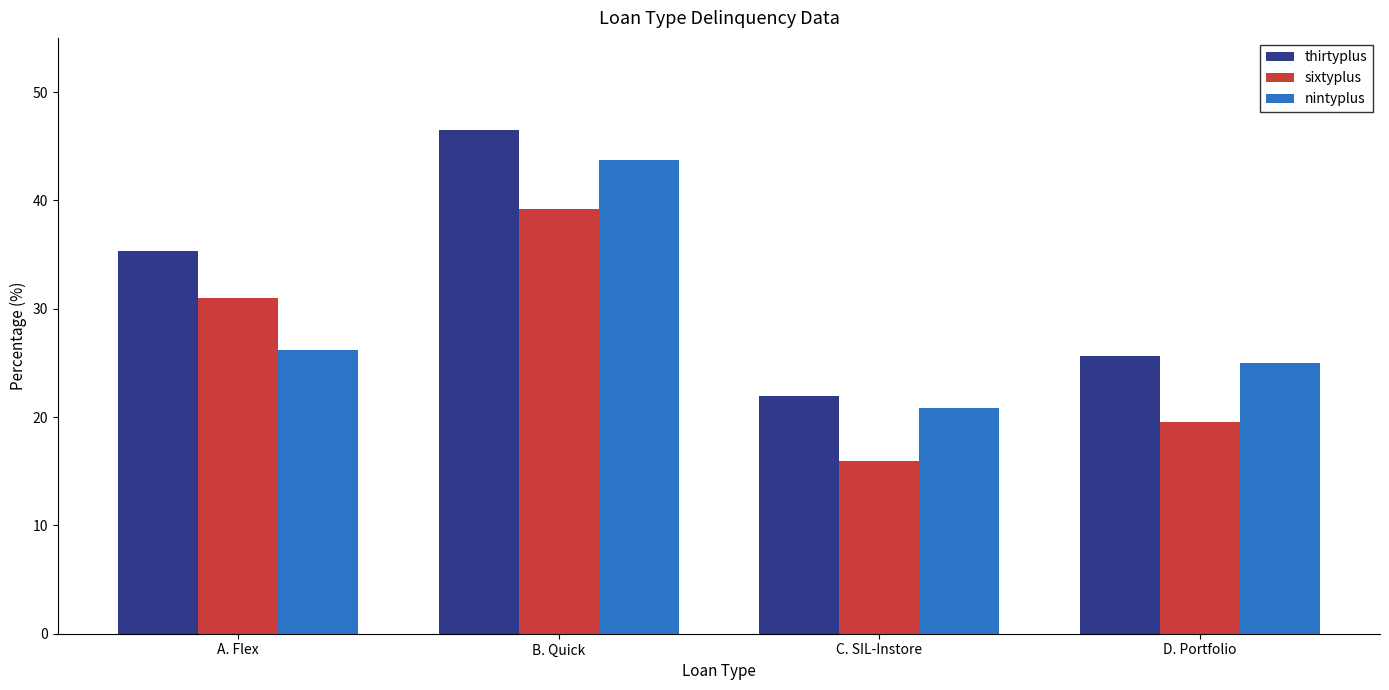

What is the sum of all thirtyplus values?

129.4